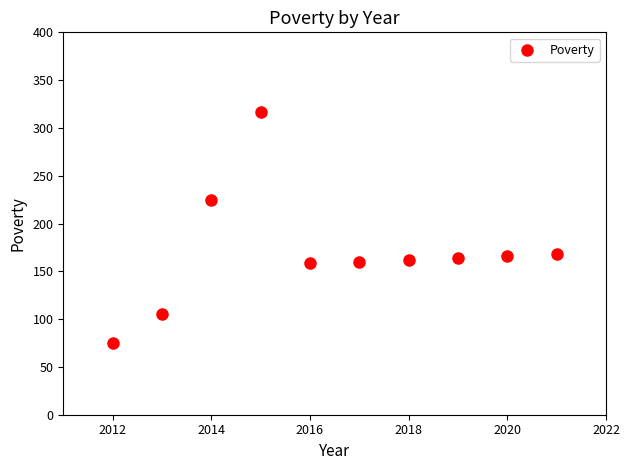

What is the range of Y values (max minus min)?

242